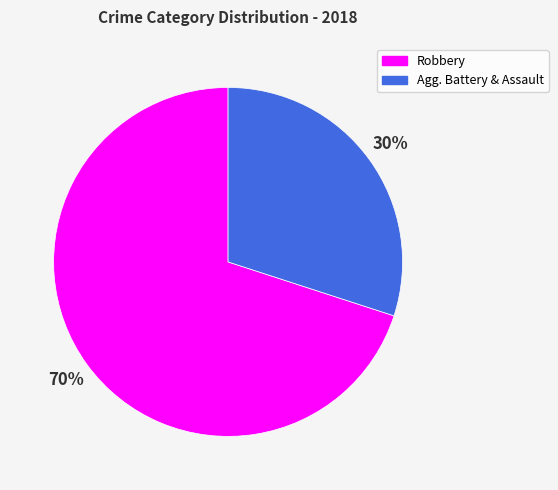

Is there any slice that represents more than half of the pie?

Yes